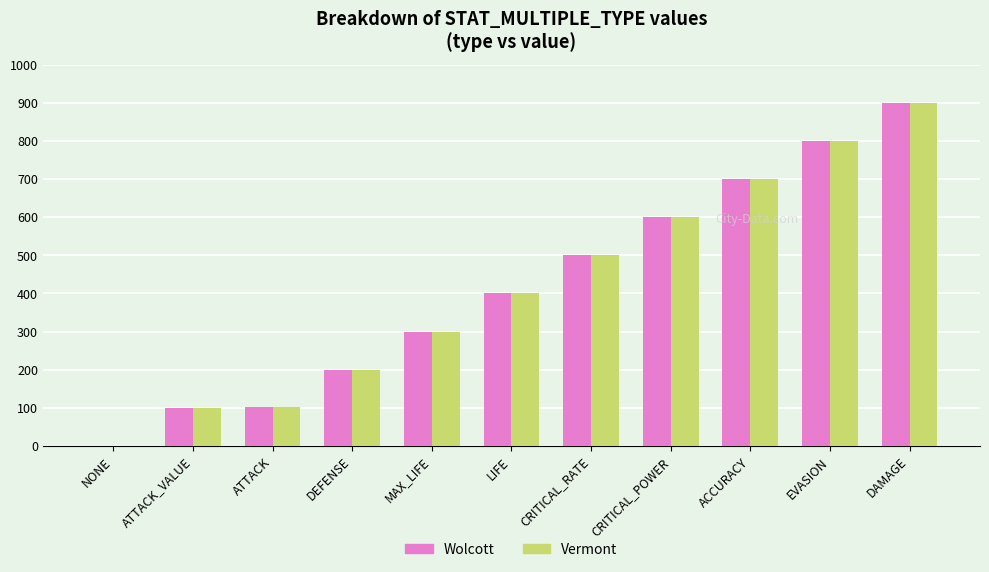

What is the total value across all series at ATTACK_VALUE?

200